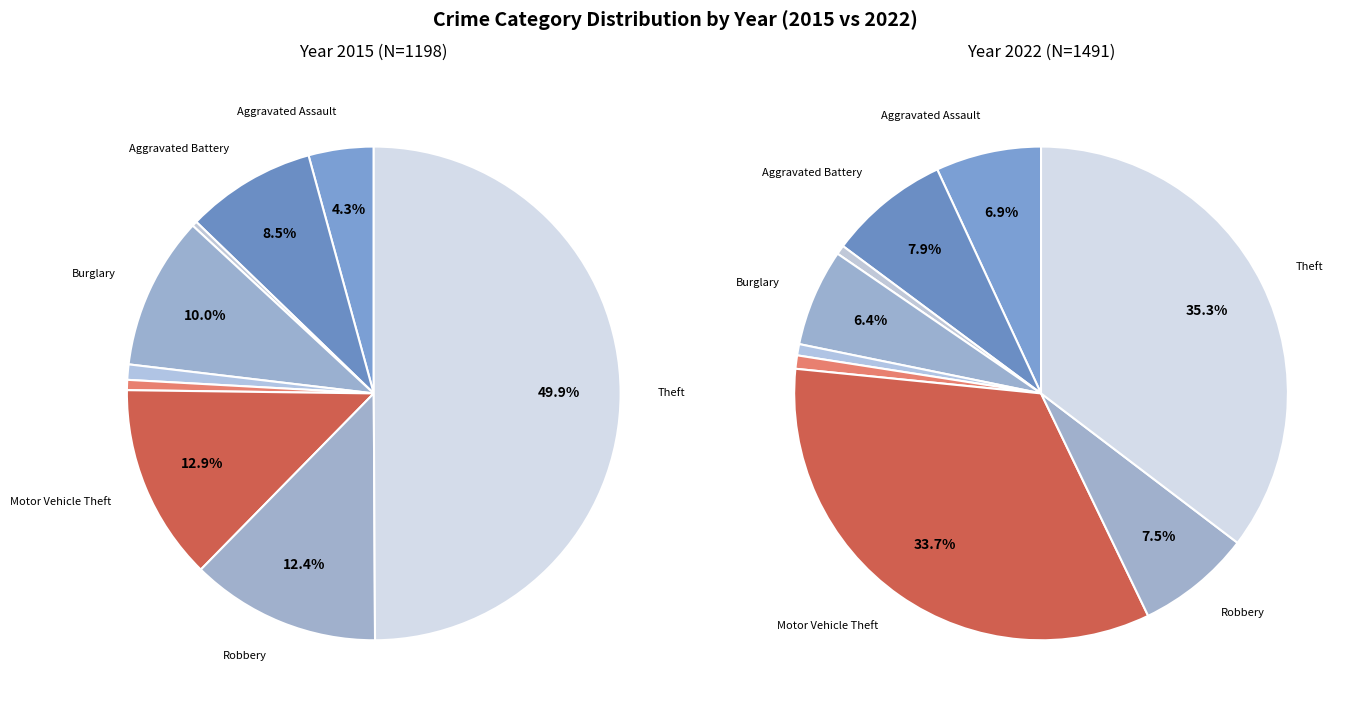

How many segments does this pie chart have?

9